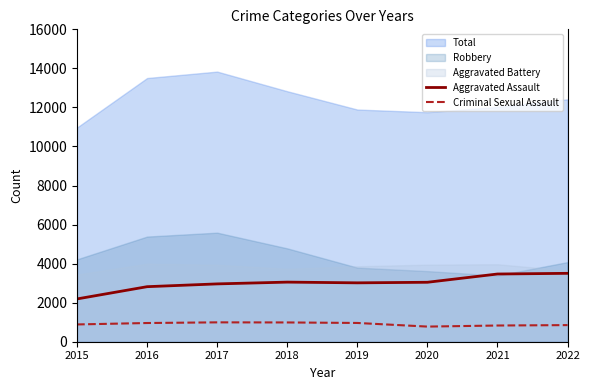

At which label does Criminal Sexual Assault first exceed 958?

2017